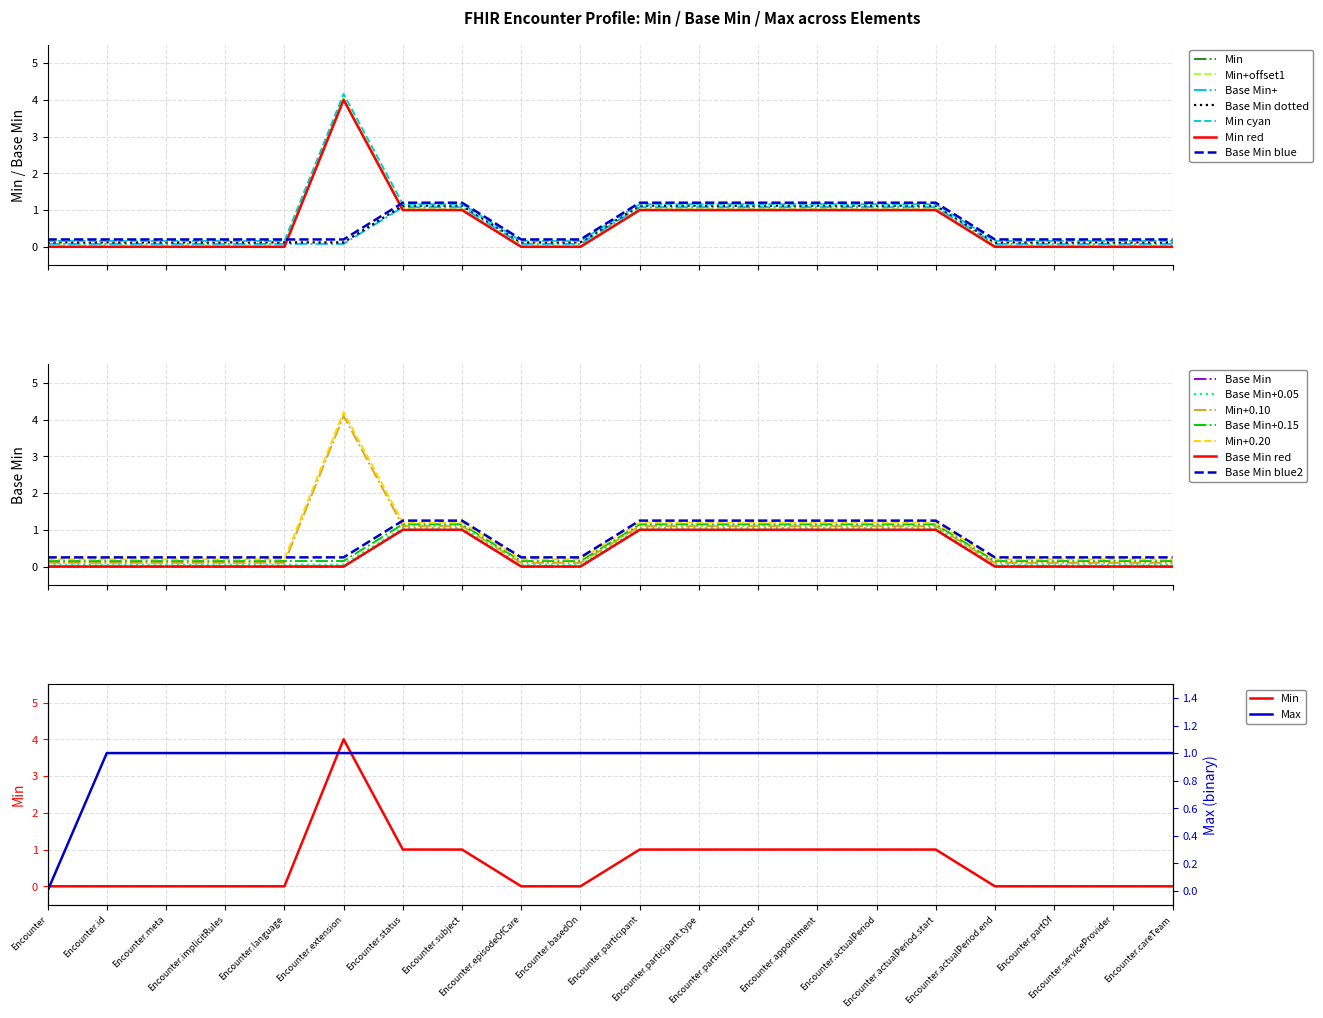

What position from the right is Encounter?

20